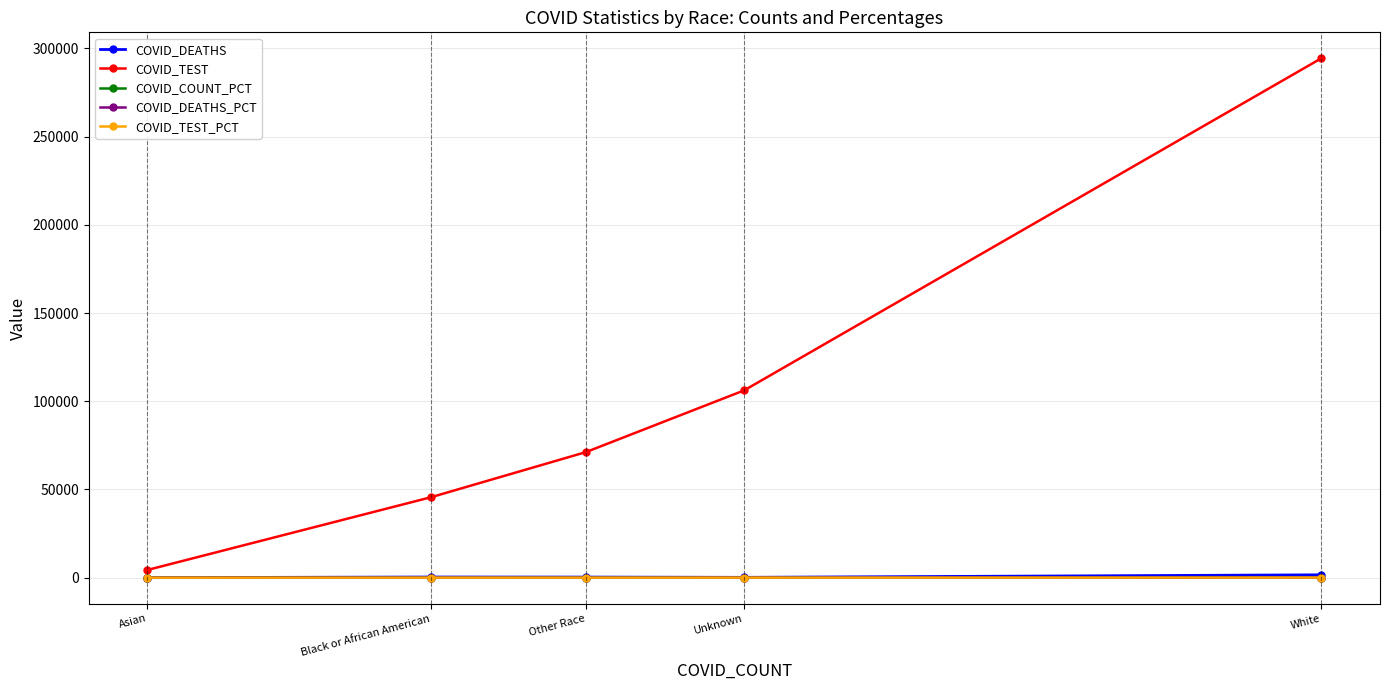

What is the total value across all series at White?

296202.3